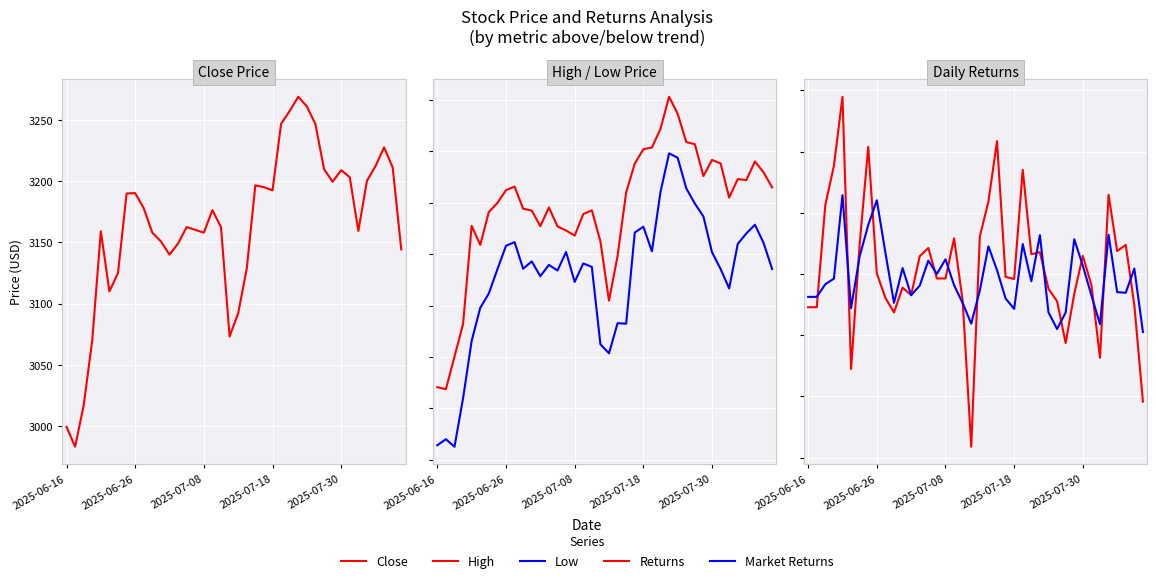

What are all the series names shown in the legend?

Close, High, Low, Returns, Market Returns